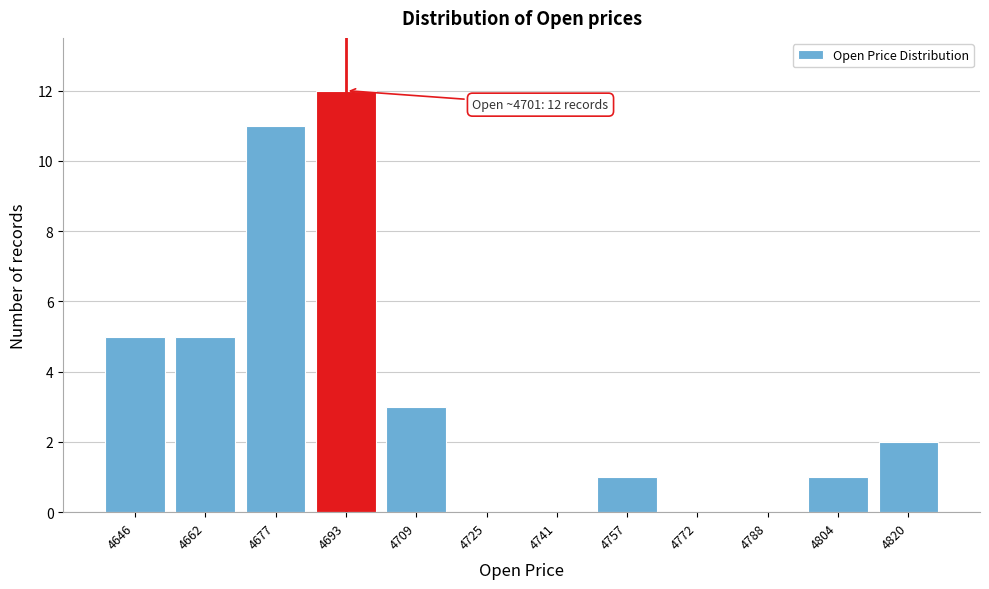

Reading left to right, transcribe all the data shown in this chart.

4646=5	4662=5	4677=11	4693=12	4709=3	4725=0	4741=0	4757=1	4772=0	4788=0	4804=1	4820=2